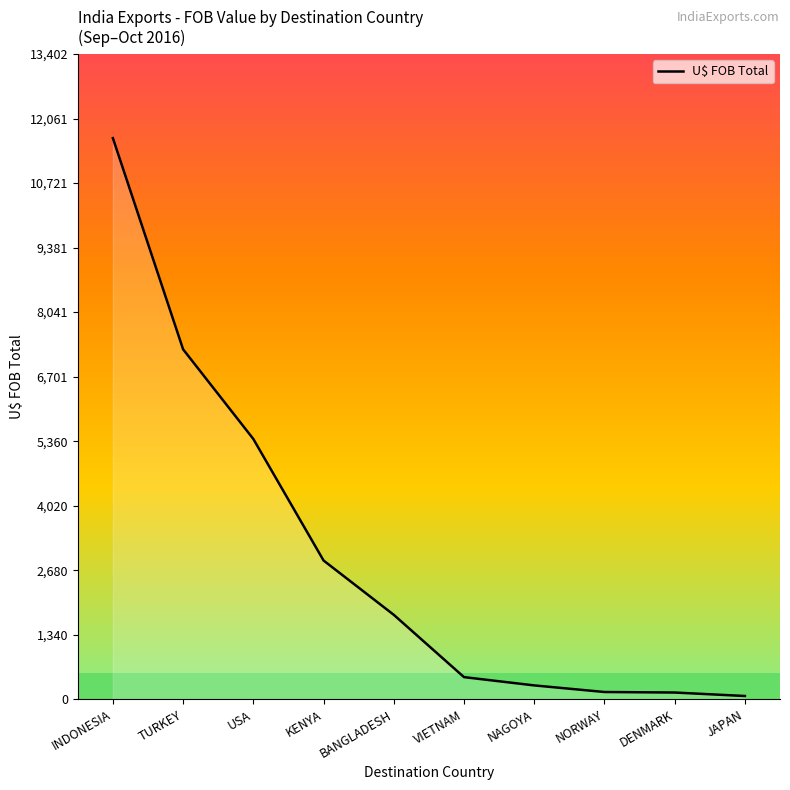

How many lines are shown in the chart?

1